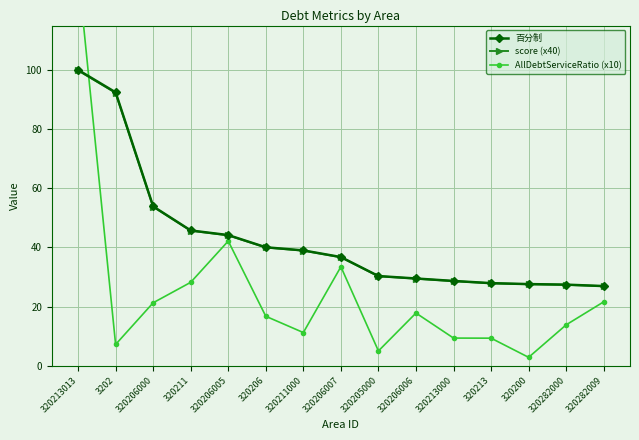

How many distinct data groups are displayed?

3